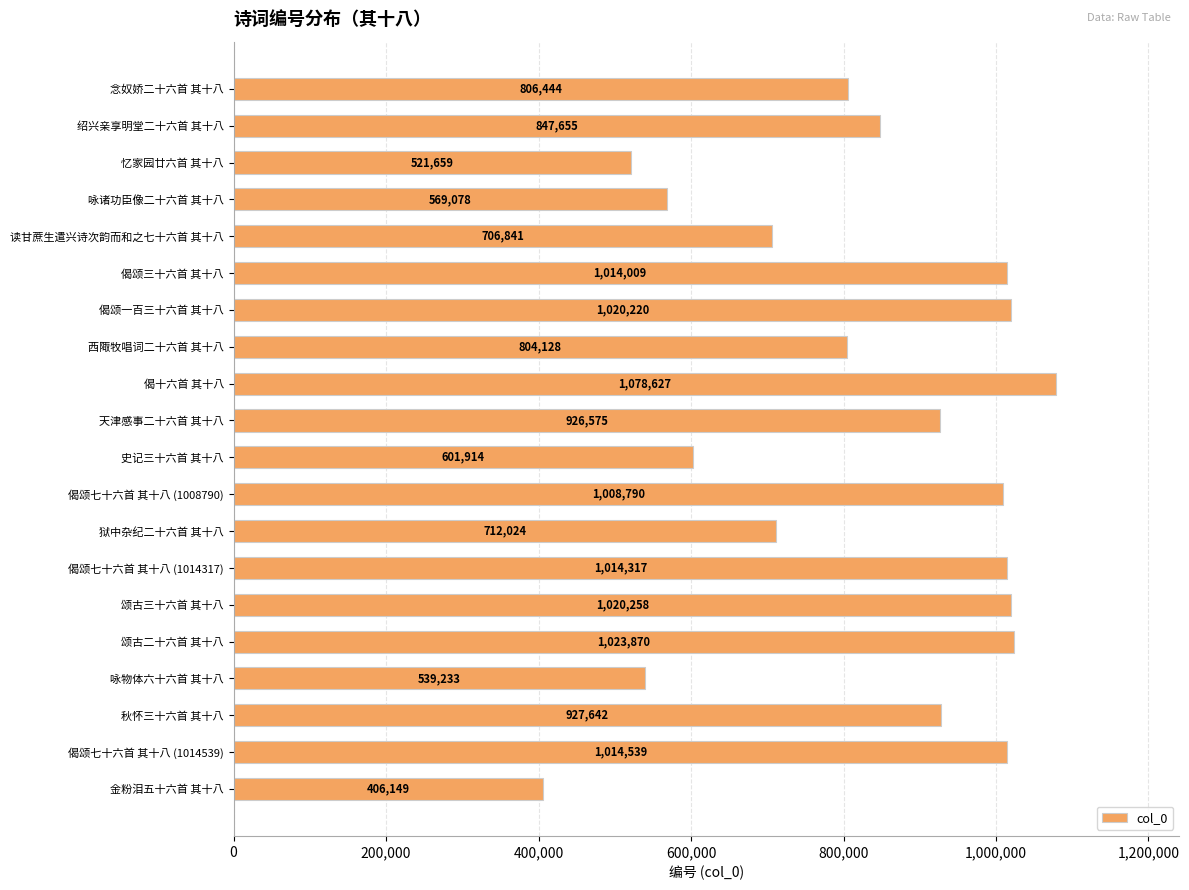

What is the average value?

828199